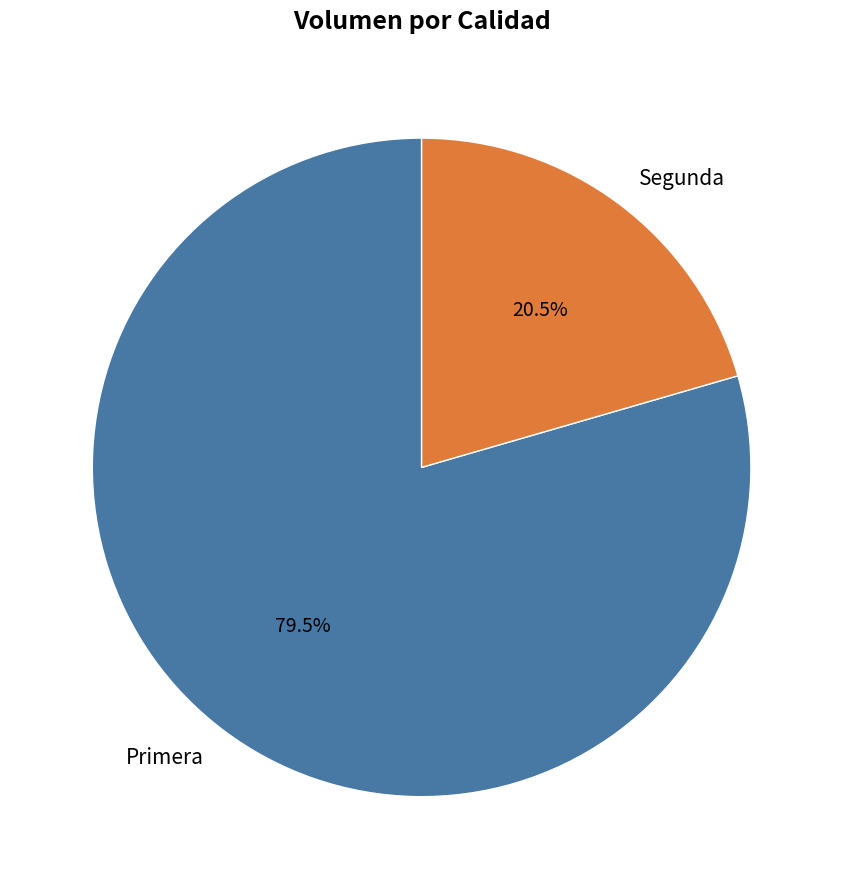

Between Primera and Segunda, which is larger?

Primera